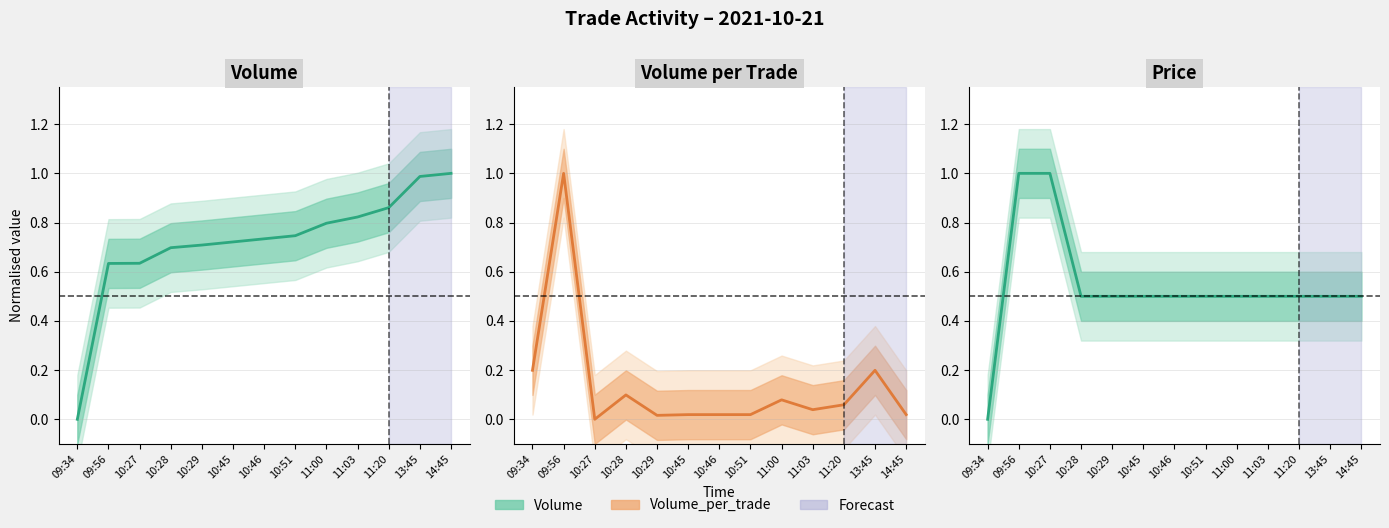

List the series in order of their peak value, highest first.

Volume, Volume_per_trade, Price